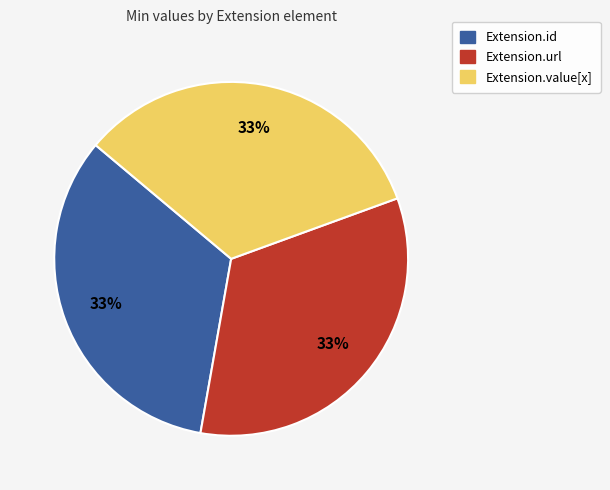

To the nearest percent, what is the average slice percentage?

33%